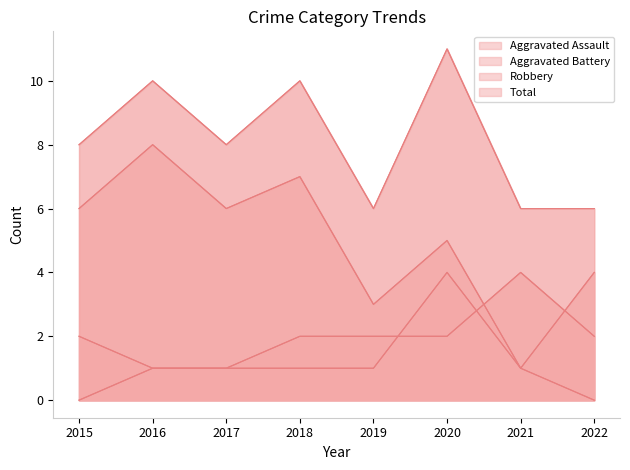

At which label does Aggravated Battery reach its minimum?

2016